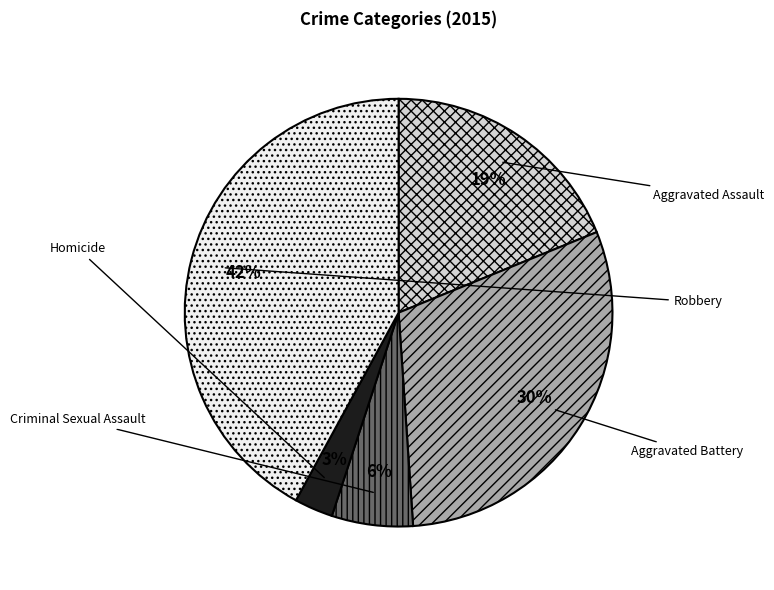

What is the change in value from Aggravated Battery to Homicide?

-465